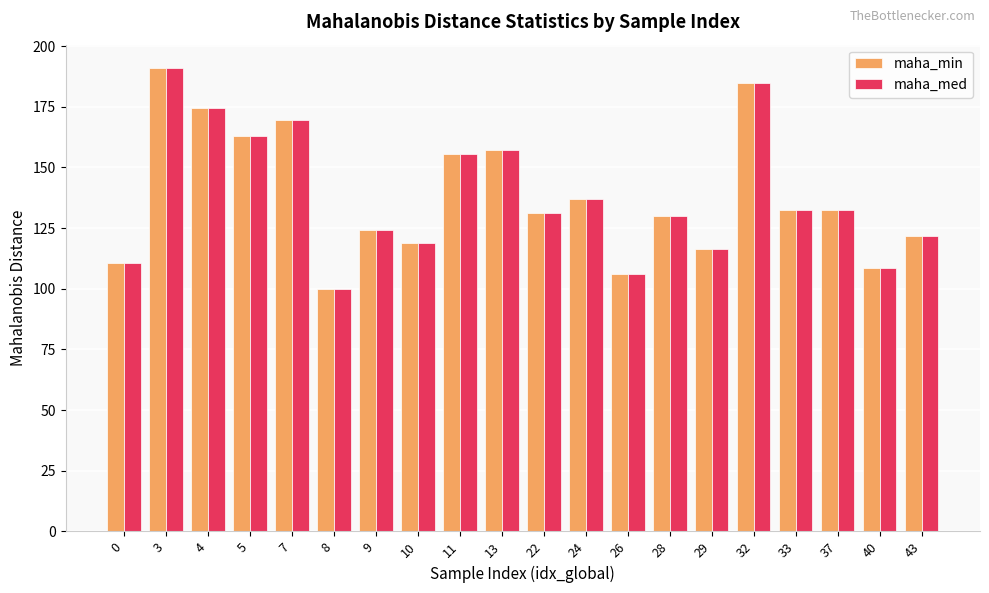

What is the difference between the maximum and minimum values in the maha_min series?

91.3